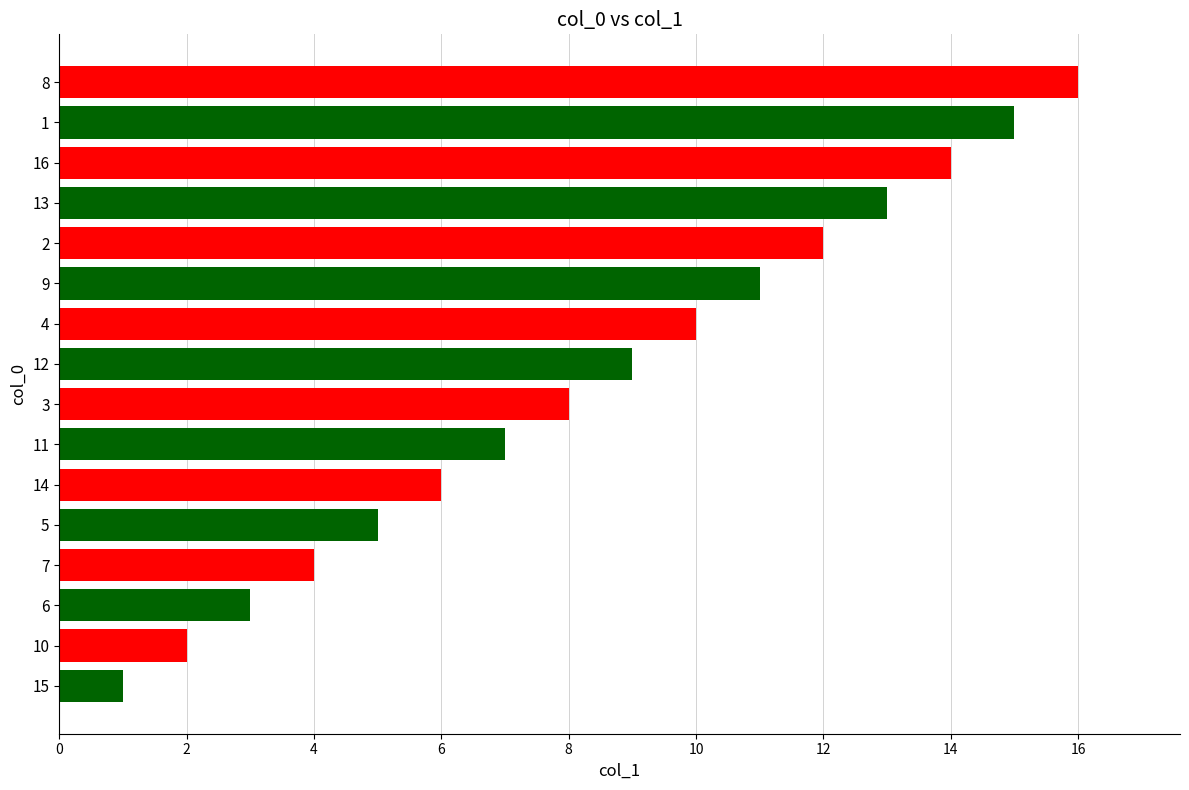

Which category has the highest value across all series?

8